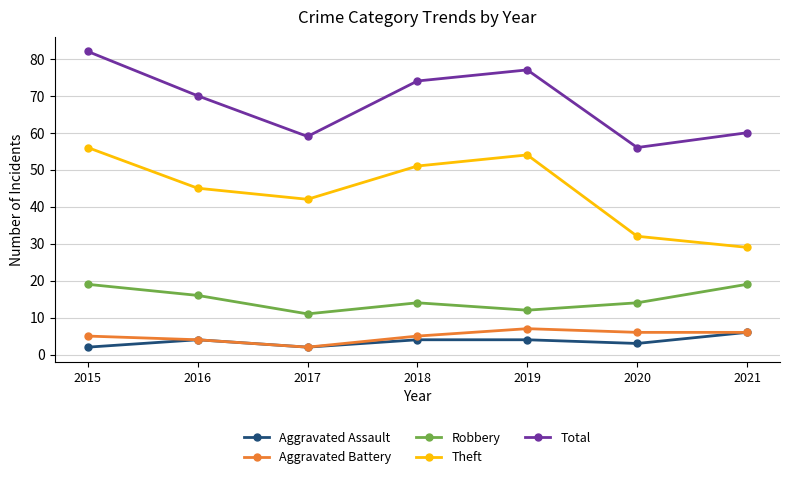

The value of Aggravated Assault at 2019 is 4. True or false?

True